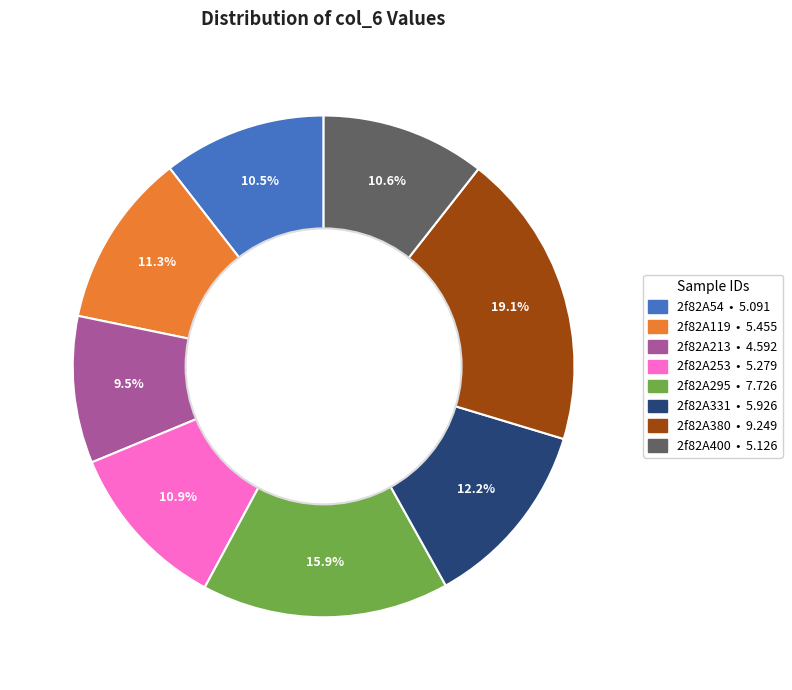

To the nearest percent, what portion does 2f82A380 represent?

19%